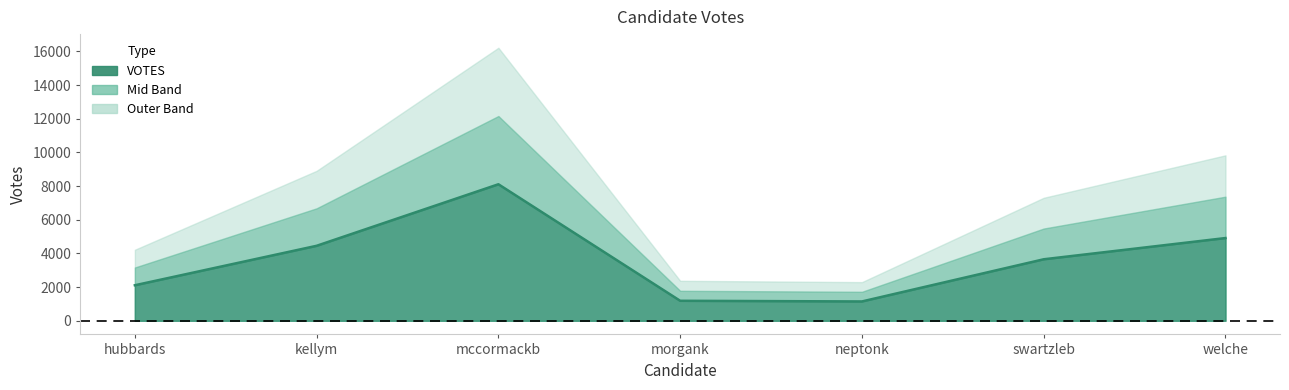

List the labels in order of value, largest first.

mccormackb, welche, kellym, swartzleb, hubbards, morgank, neptonk